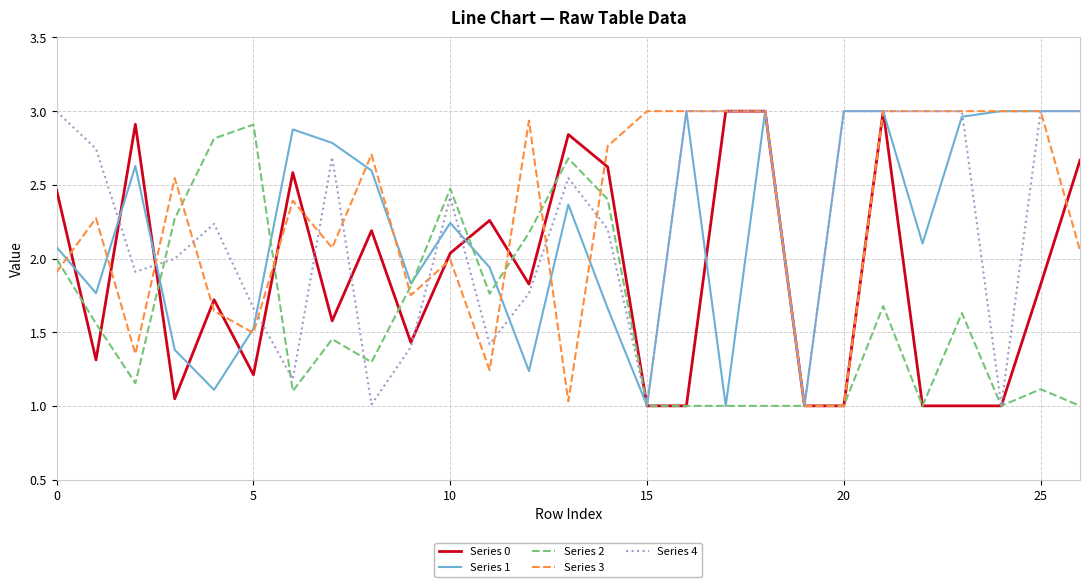

The Series 1 series shows 3.0 at 20. True or false?

True